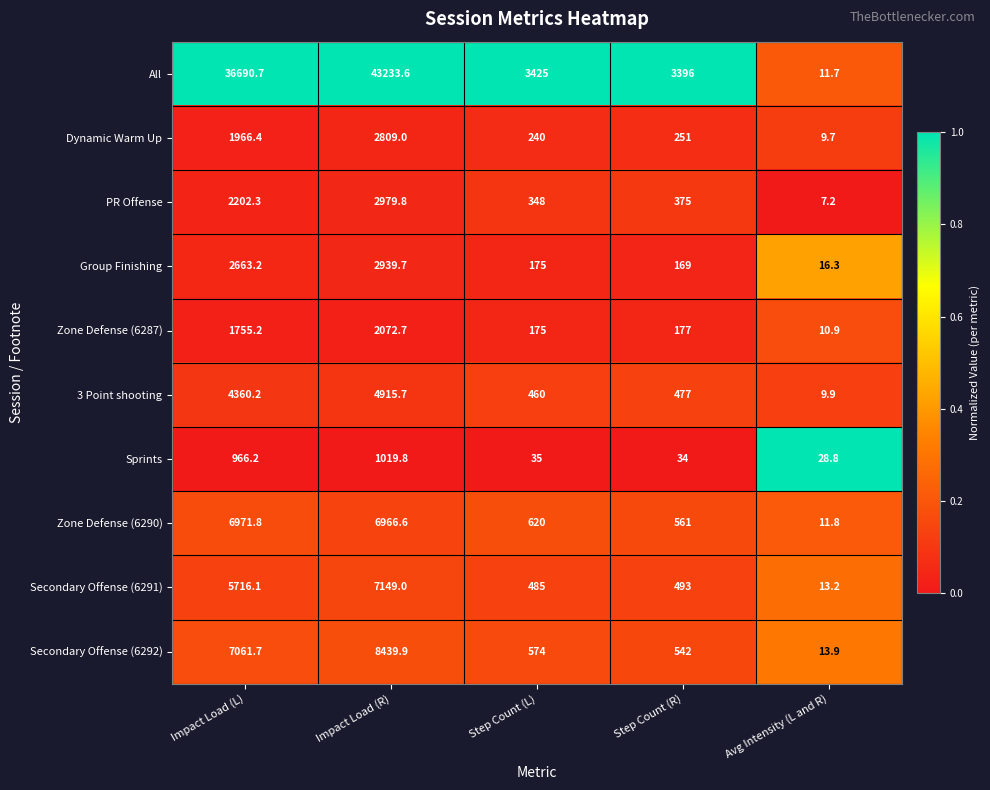

The value of Secondary Offense (6292) at Avg Intensity (L and R) is 13.9. True or false?

True